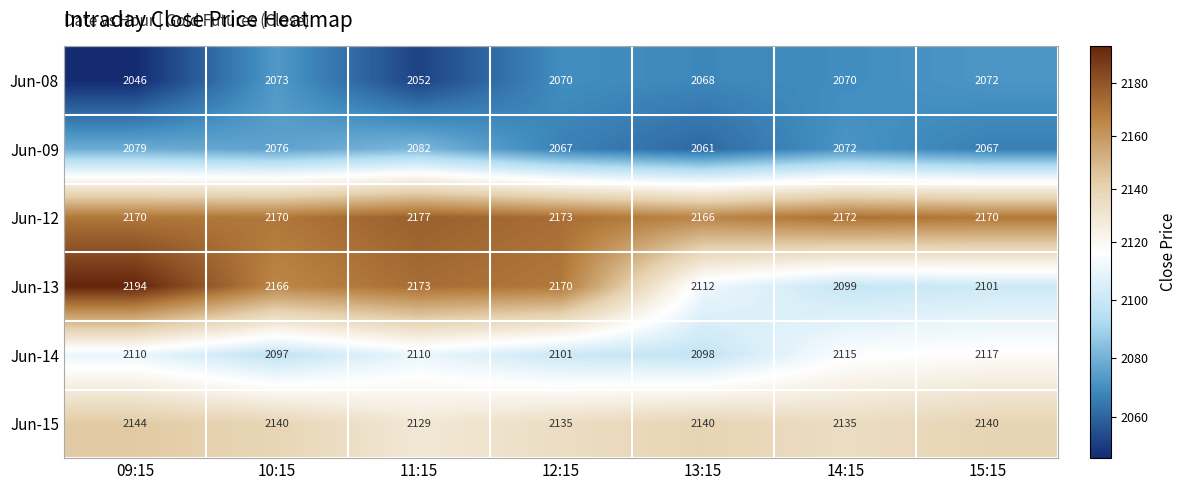

List the series in order of their peak value, highest first.

Jun-13, Jun-12, Jun-15, Jun-14, Jun-09, Jun-08